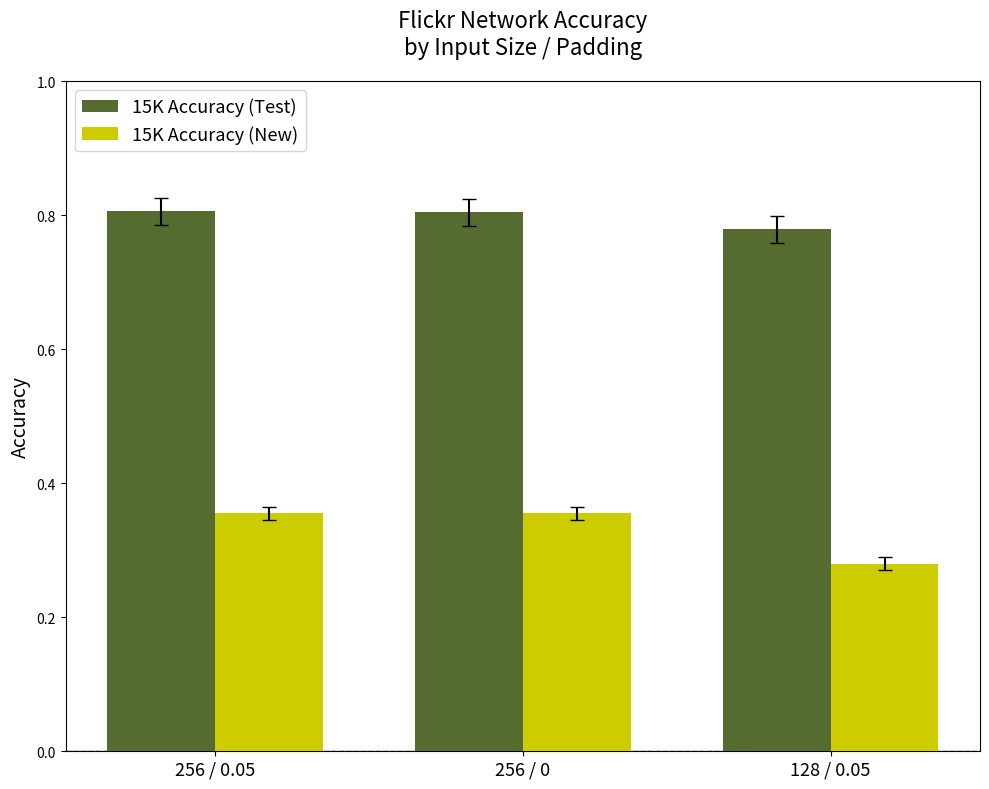

Where is 15K Accuracy (Test) nearest to the value 0?

128 / 0.05